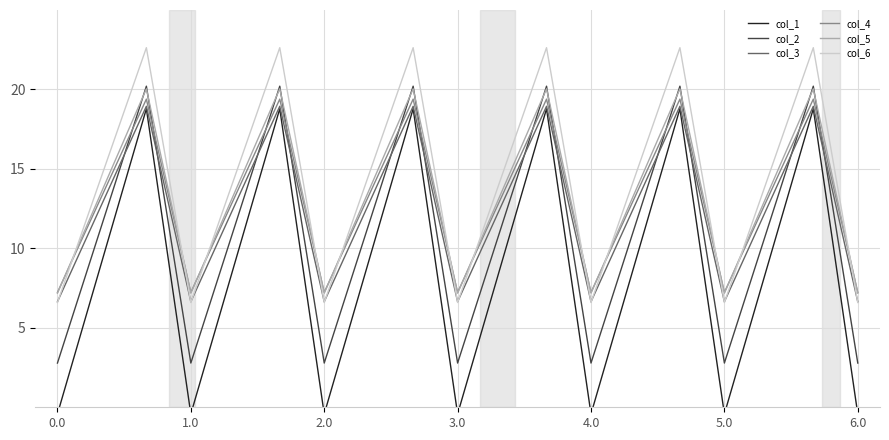

What is the value of the col_1 point at the 8th from the left?

9.2